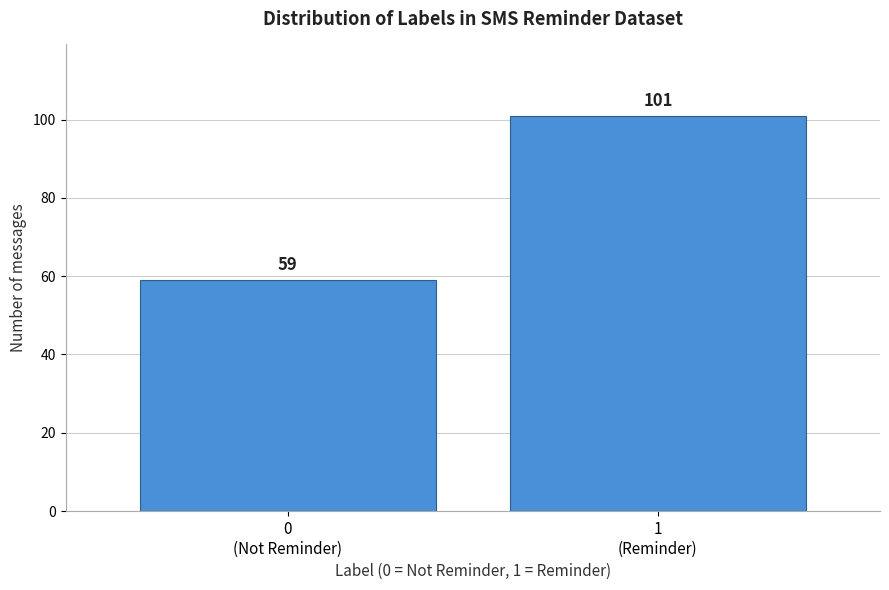

Reading left to right, extract all data points from this chart.

59	101